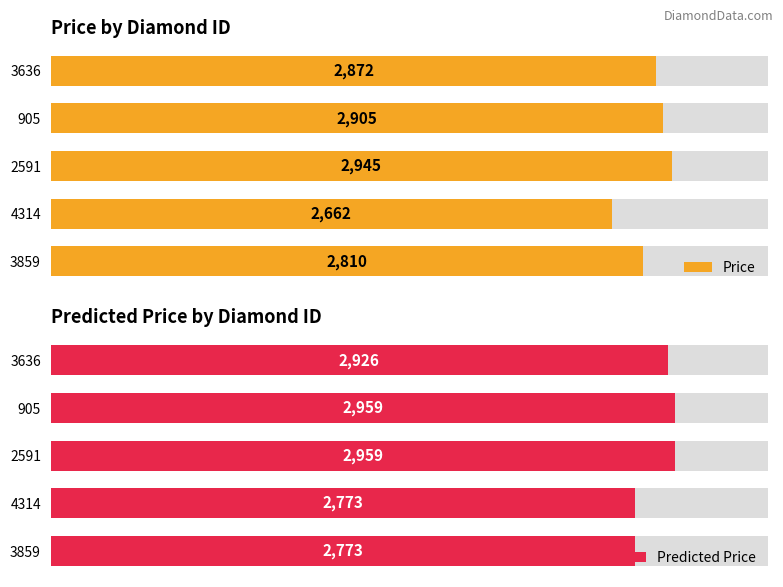

Which series changed the most between 4314 and 2591?

Price